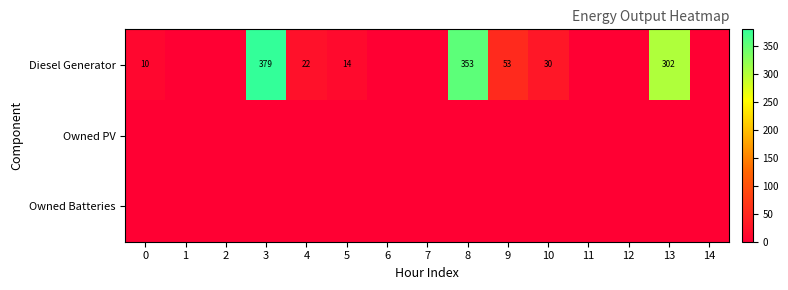

The row_2 series shows 0 at 4. True or false?

True